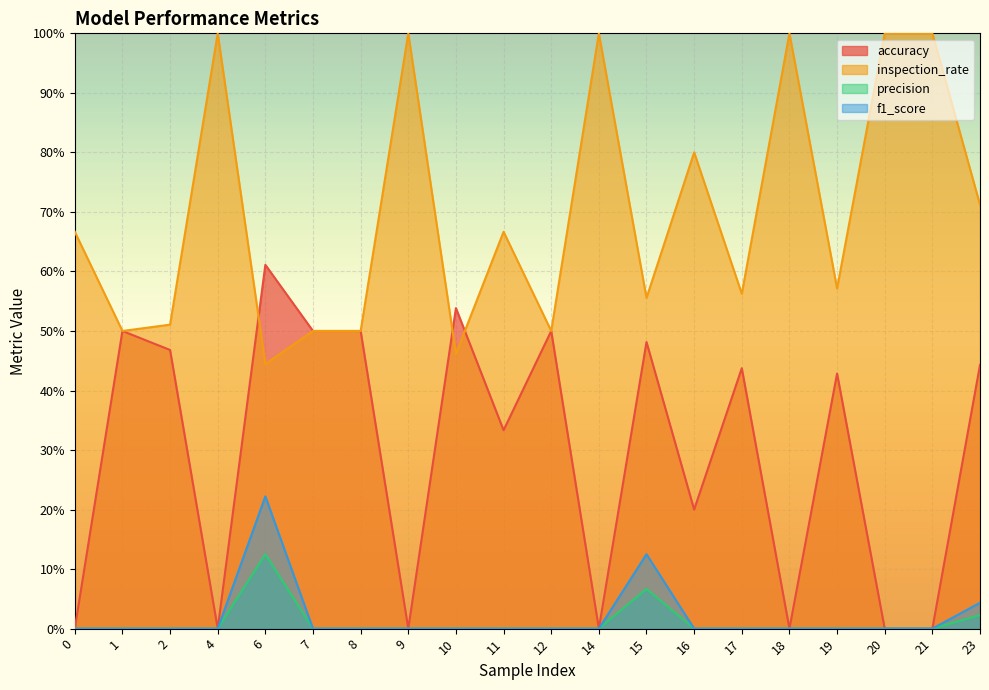

Read the inspection_rate value at 17.

0.6